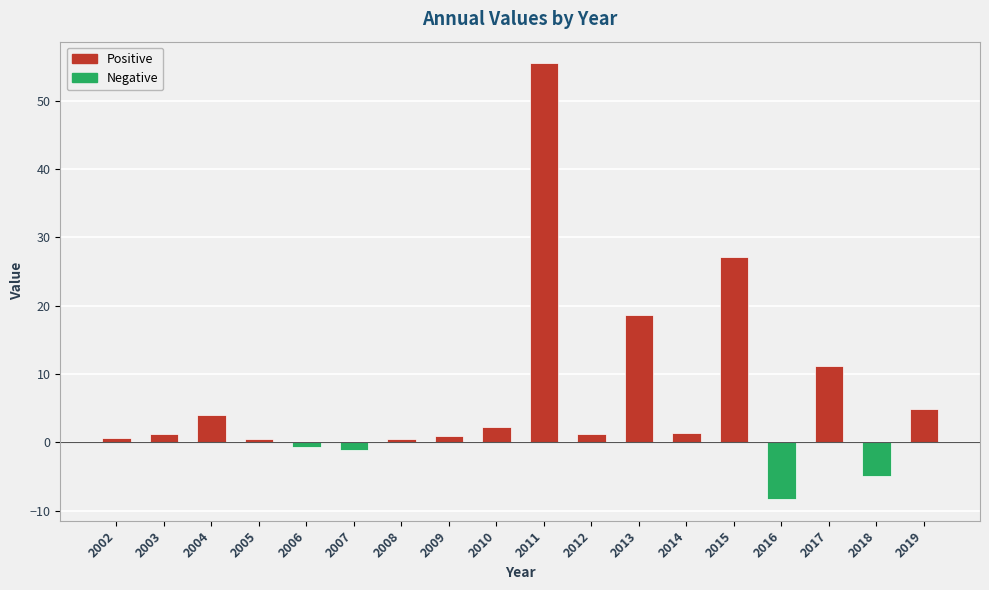

Which label corresponds to the smallest value in the chart?

2016